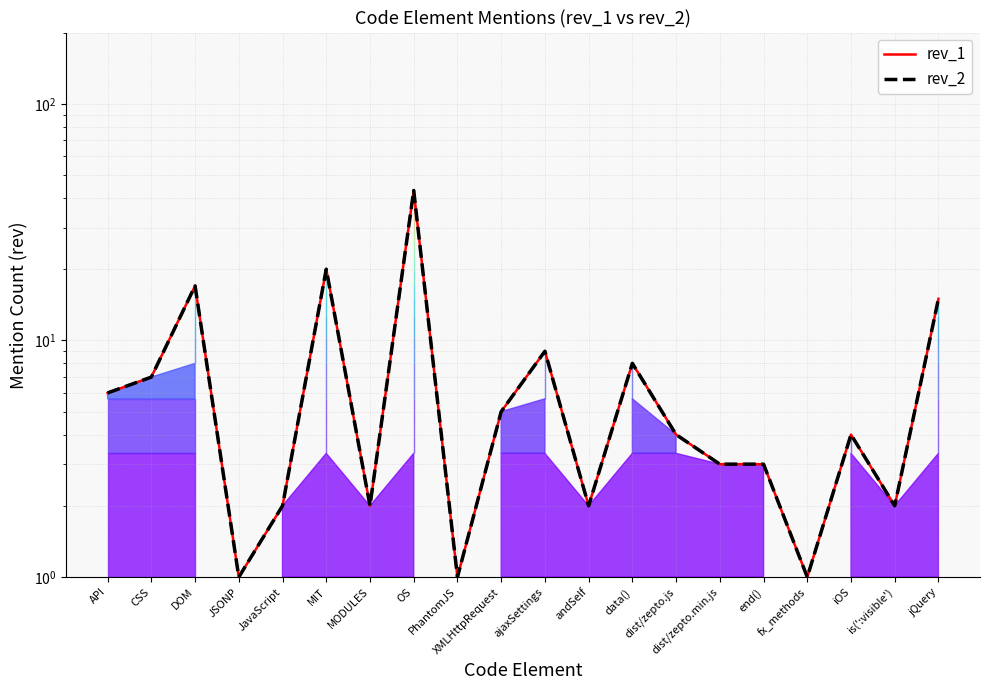

Rank the series by their maximum value, from lowest to highest.

rev_1, rev_2